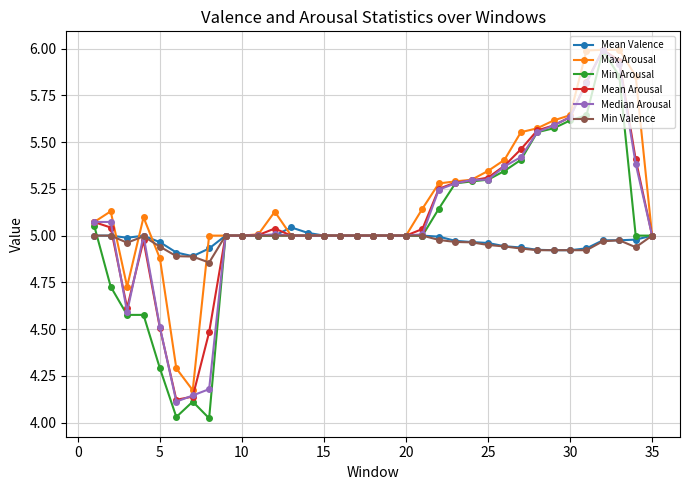

Which series has the widest spread of values?

Min Arousal